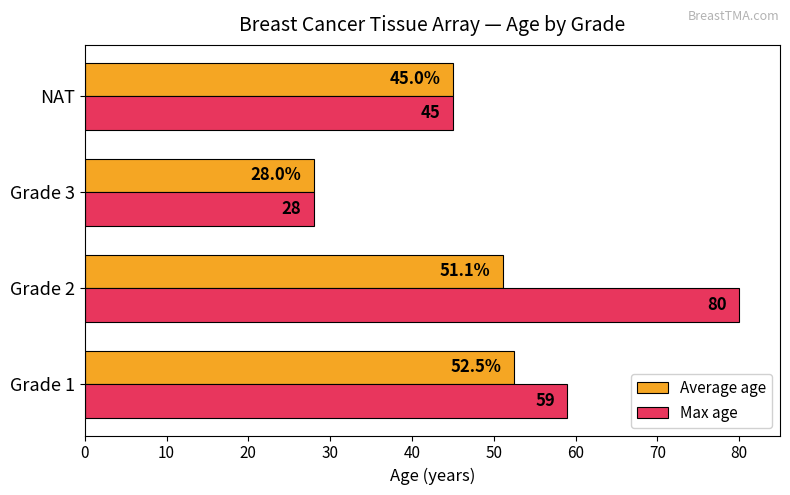

What is the maximum value shown in the chart?

80.0